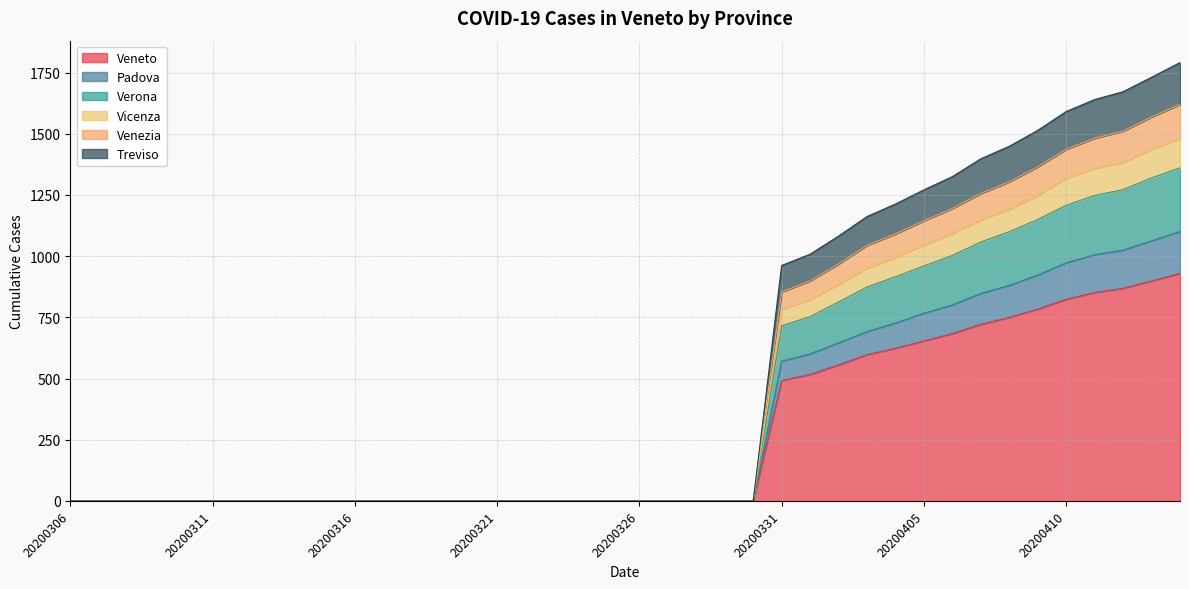

True or false: Veneto has a value of 377 at 20200316.

False